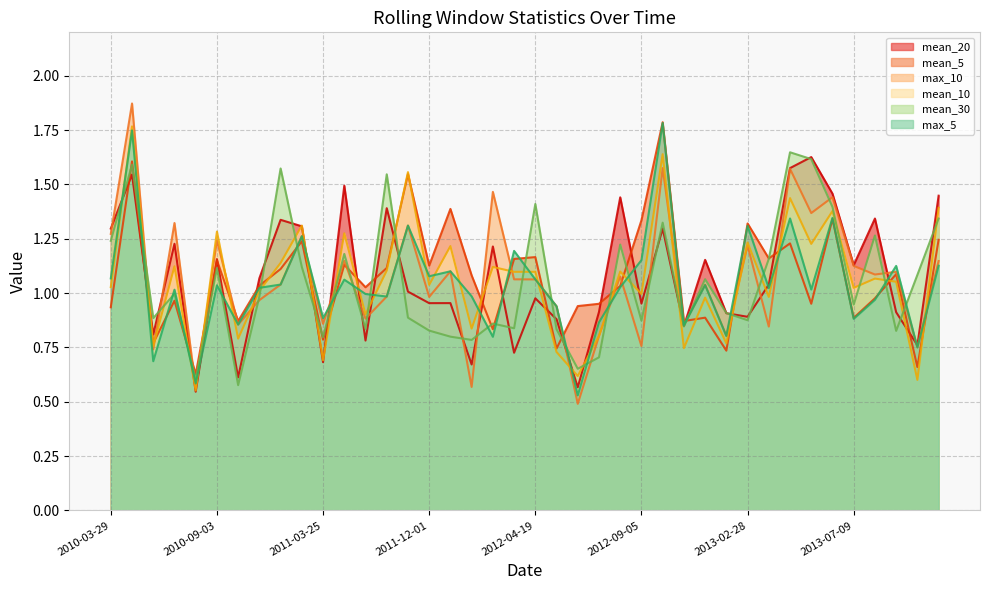

Where is the first local maximum for mean_10?

2010-04-06